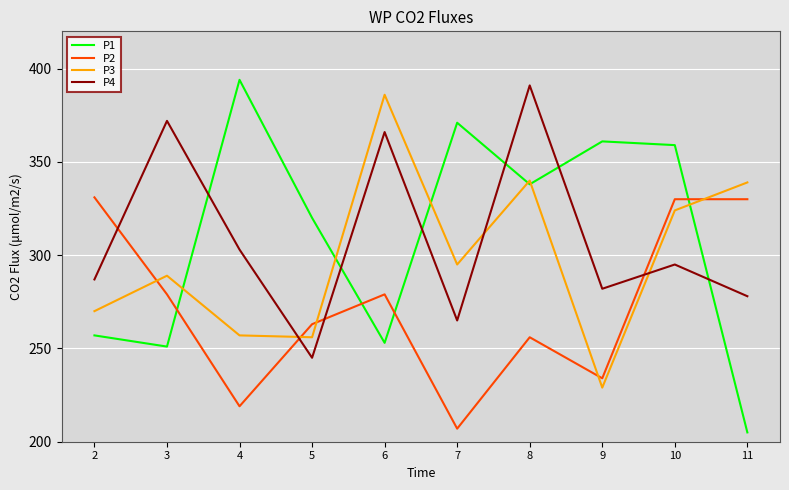

Which label corresponds to the largest value in the chart?

4